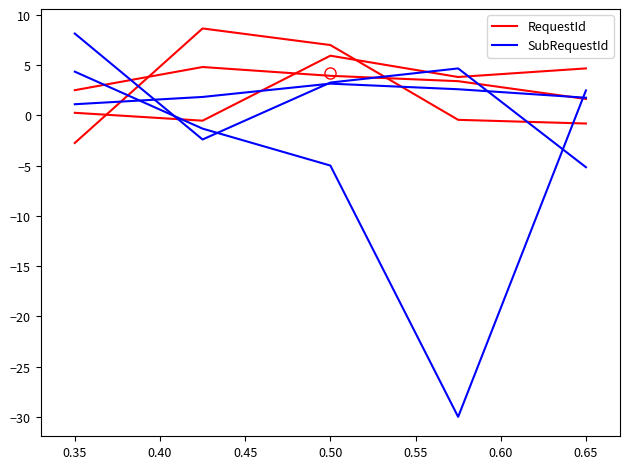

Where is the first local maximum for RequestId?

0.35